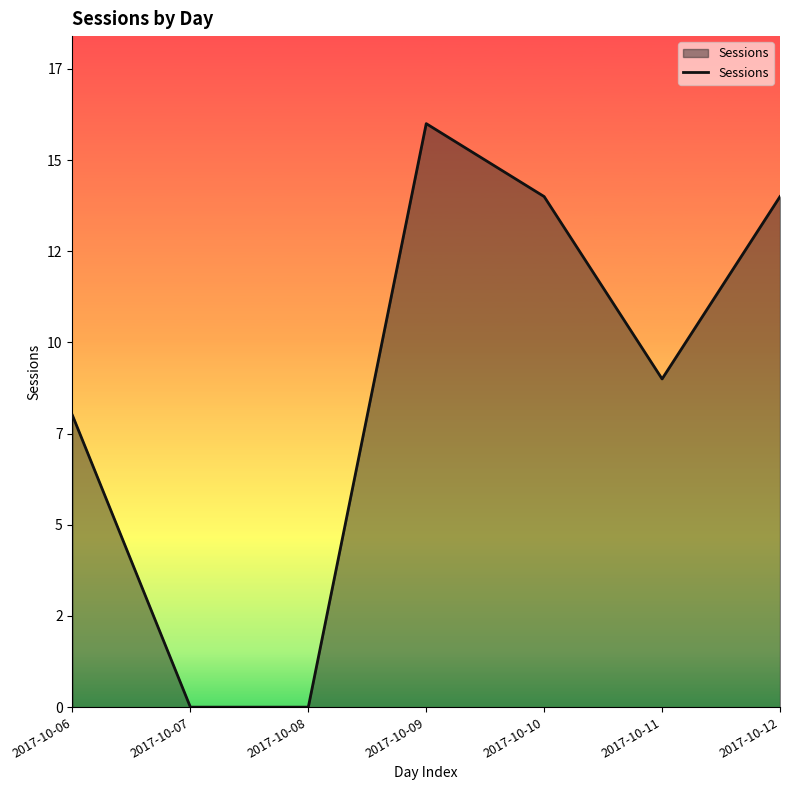

Reading right to left, list all the values displayed in this chart.

2017-10-12=14	2017-10-11=9	2017-10-10=14	2017-10-09=16	2017-10-08=0	2017-10-07=0	2017-10-06=8